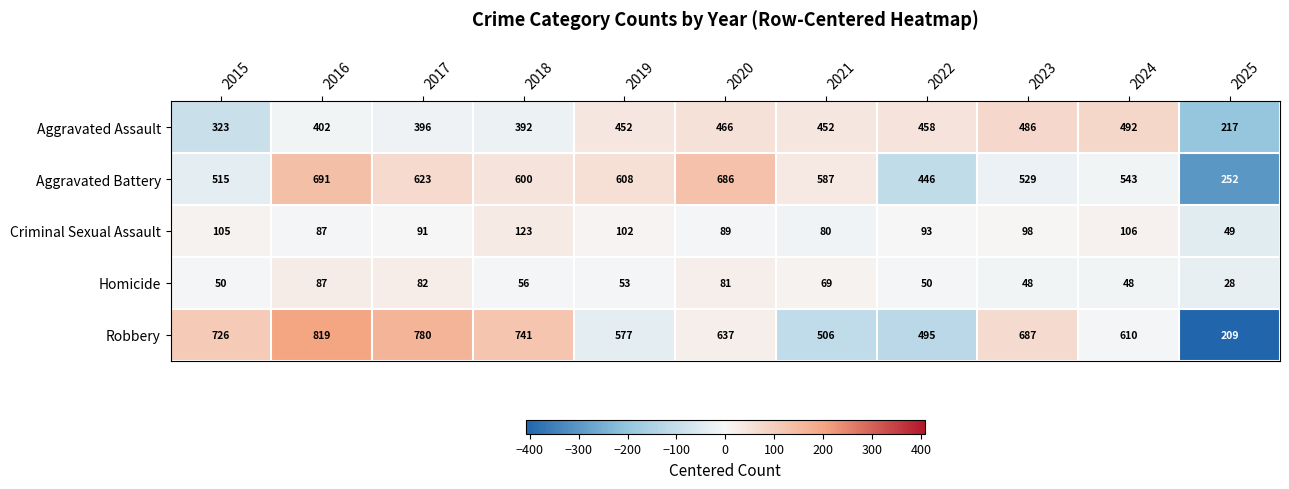

The value of Robbery at 2020 is 1092. True or false?

False